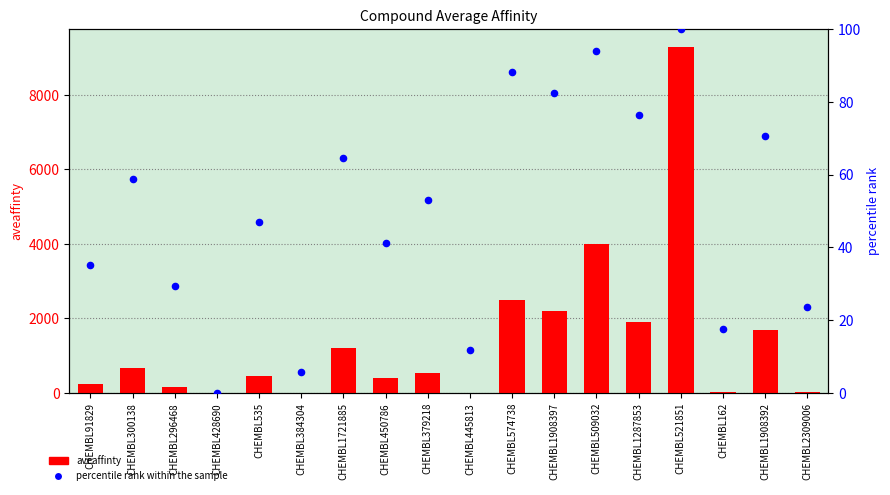

Which series has the largest total across all categories?

aveaffinty